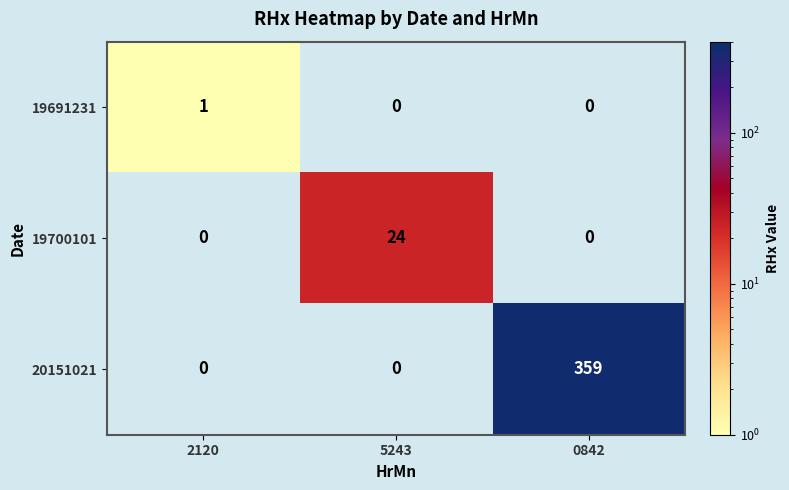

List the series in order of their peak value, lowest first.

19691231, 19700101, 20151021